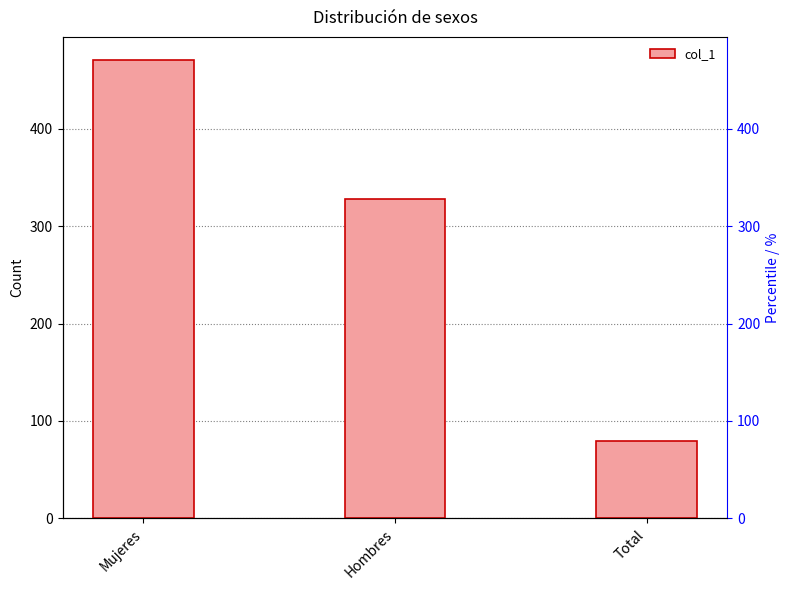

Are the bars horizontal?

No